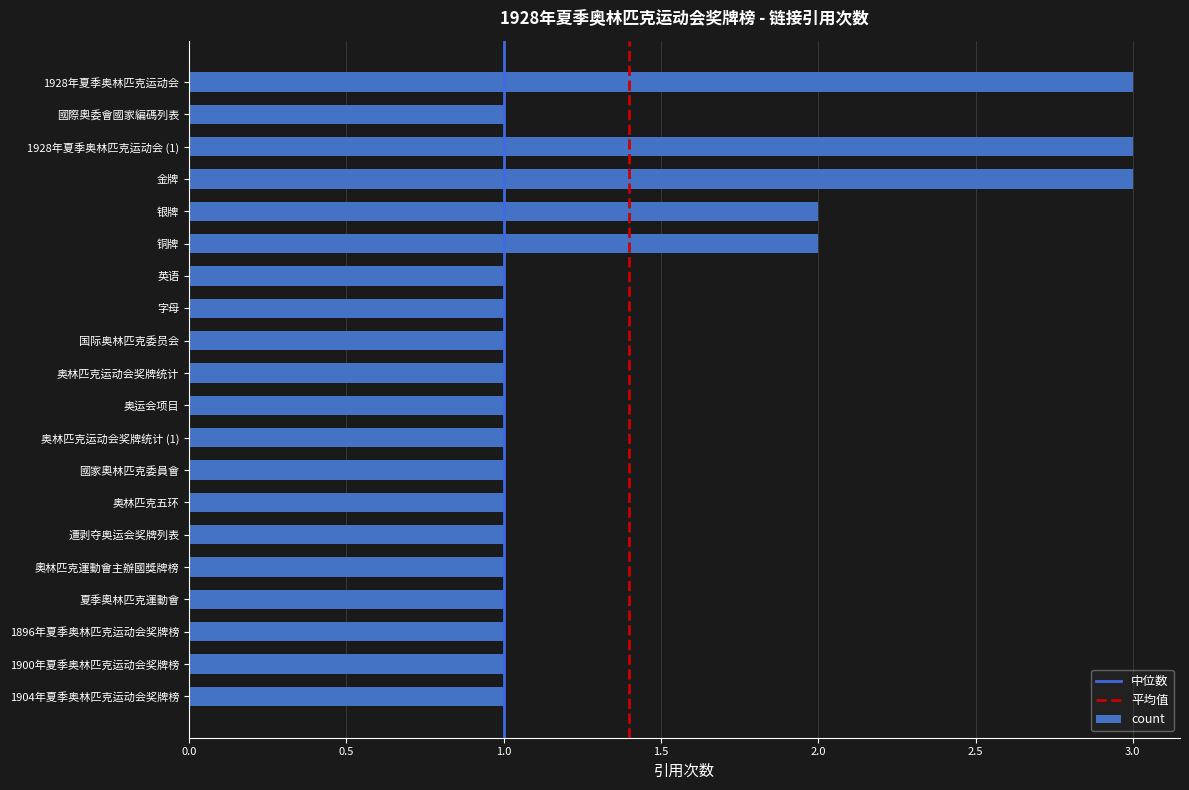

Approximately how many times larger is the value at 1900年夏季奥林匹克运动会奖牌榜 compared to 夏季奧林匹克運動會?

1.0